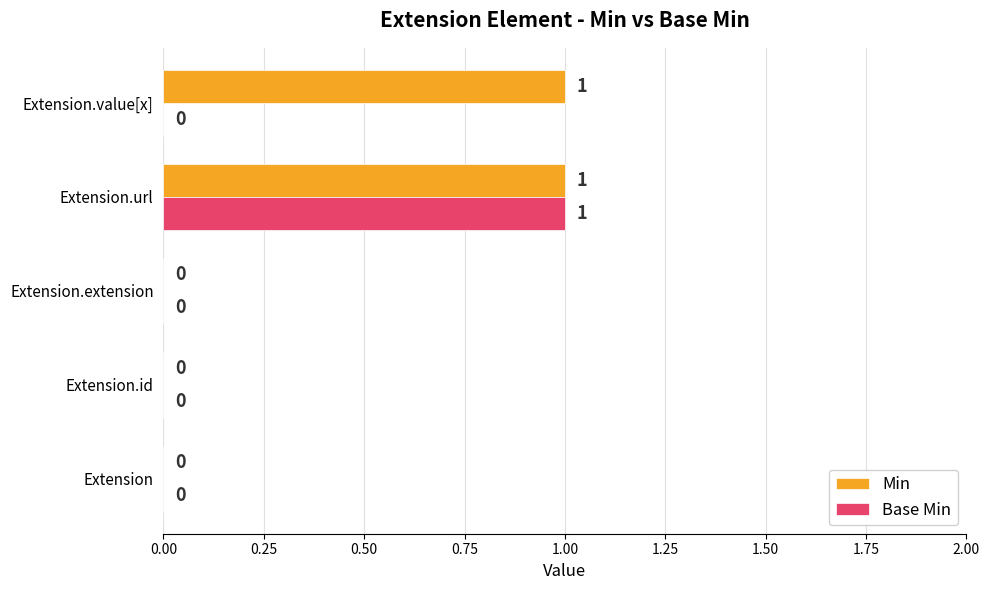

Which series has the largest total across all categories?

Min